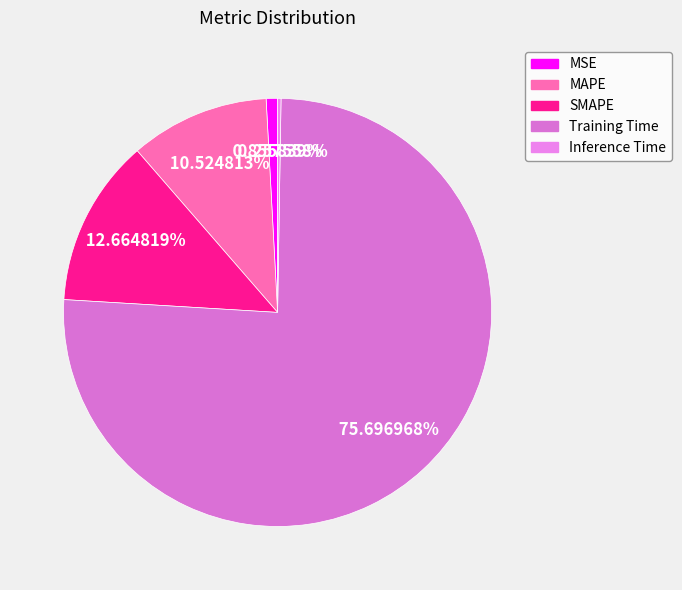

How much of the chart is everything except MAPE?

89.5%